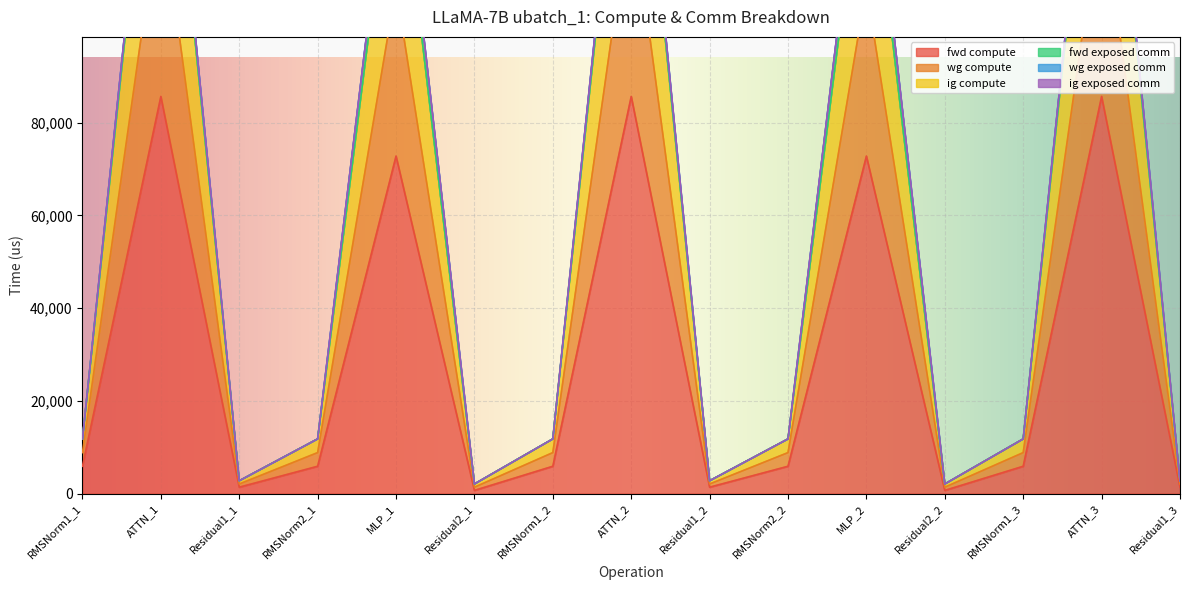

What is the label of the 9th point from the right?

RMSNorm1_2